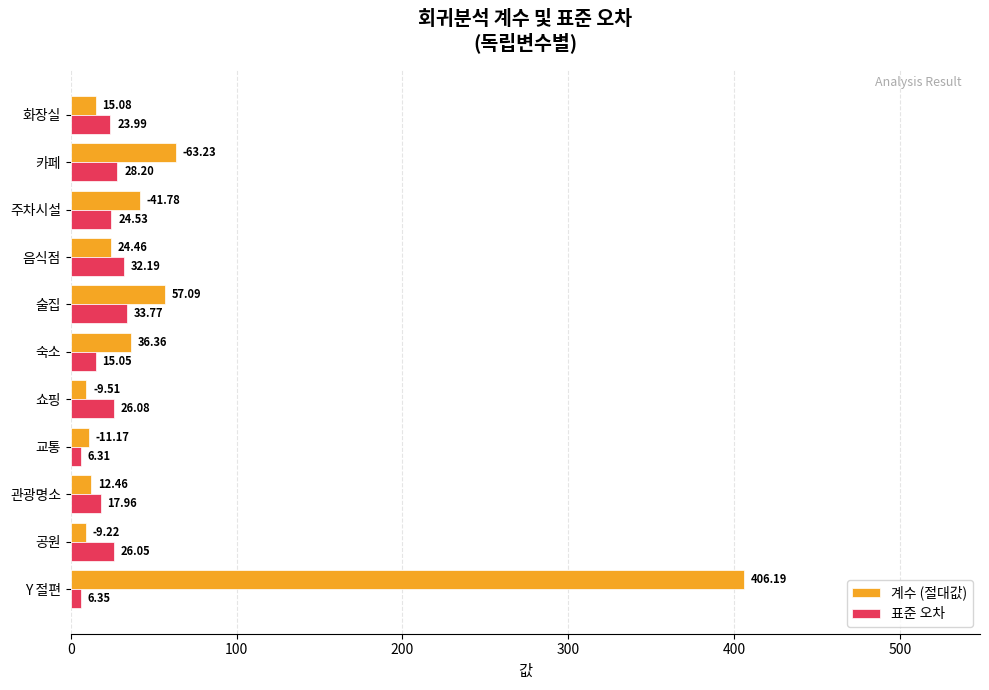

What is the spread (max minus min) of values at 공원?

16.8